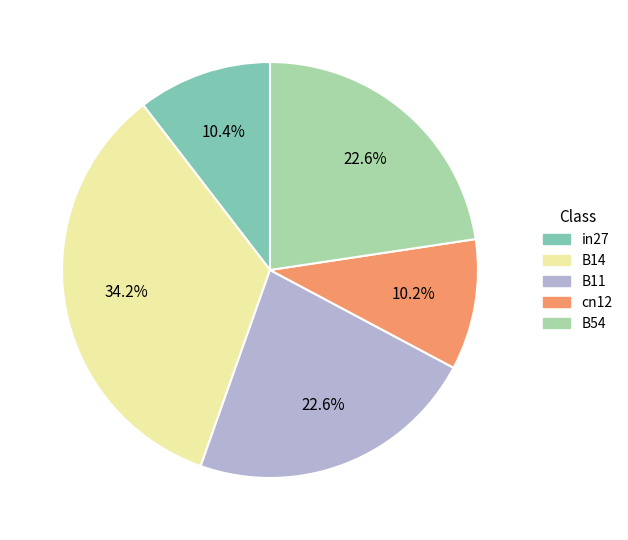

To the nearest percent, what is the difference between the in27 and B11 slice percentages?

12%